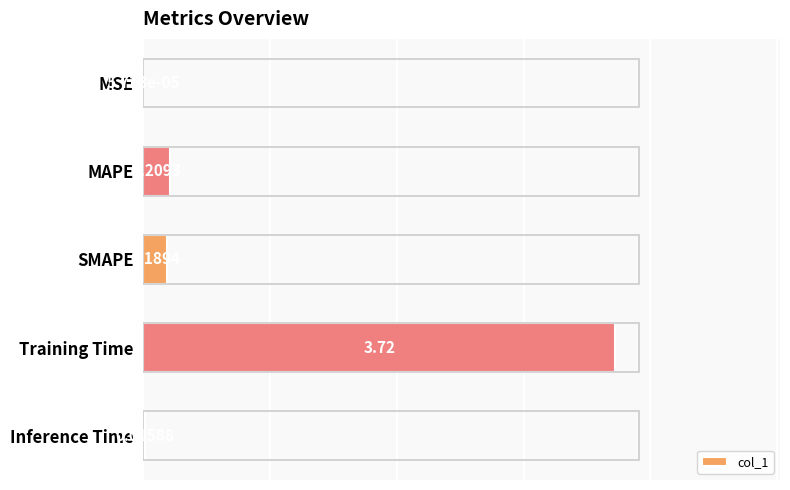

What is the sum of all values?

4.1